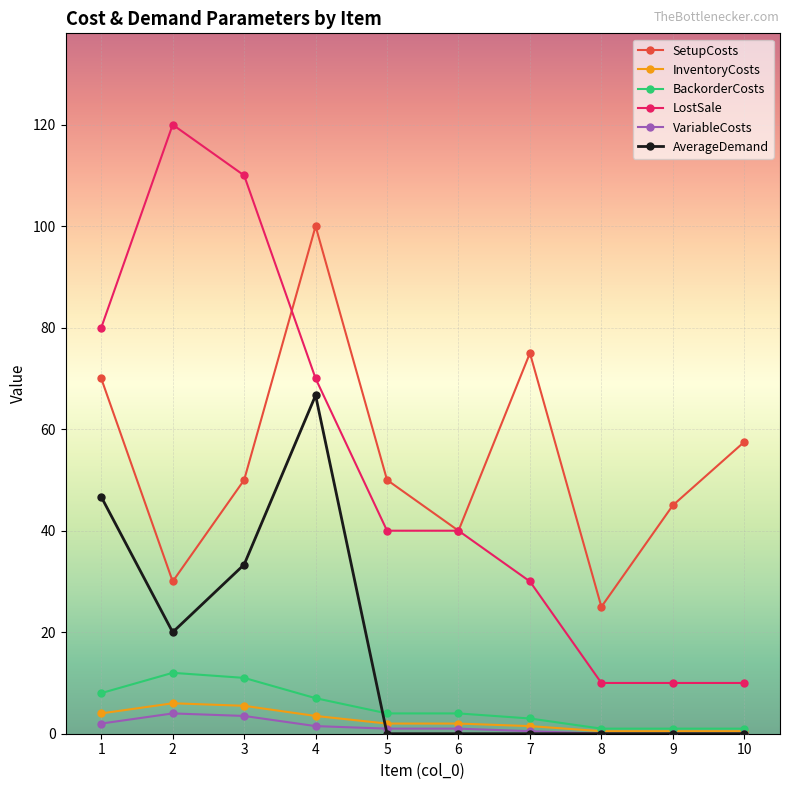

True or false: VariableCosts and SetupCosts cross at least once.

False